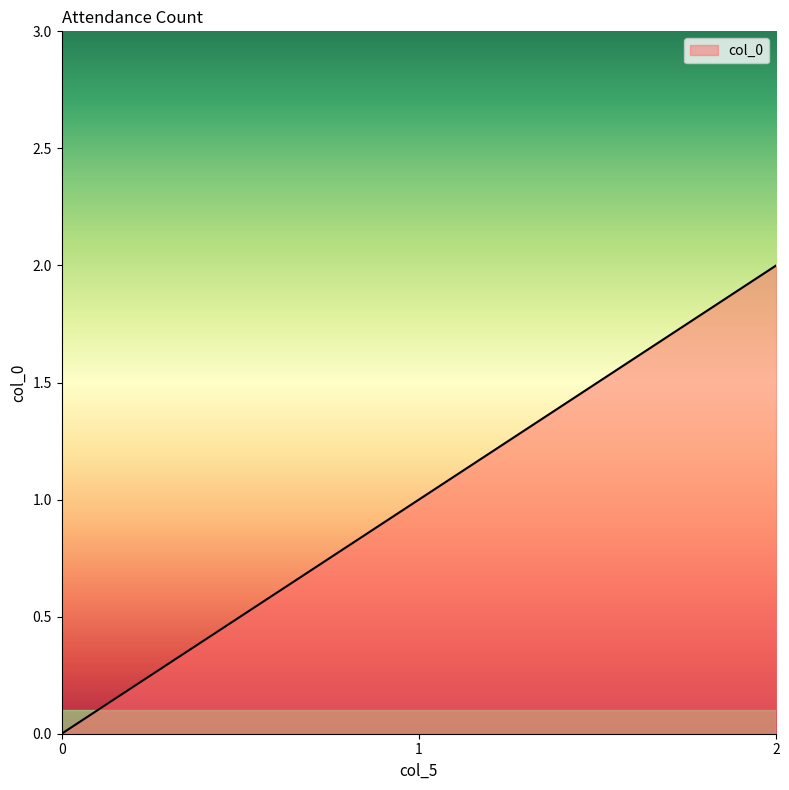

Is it true that the value at 0 is 1?

False